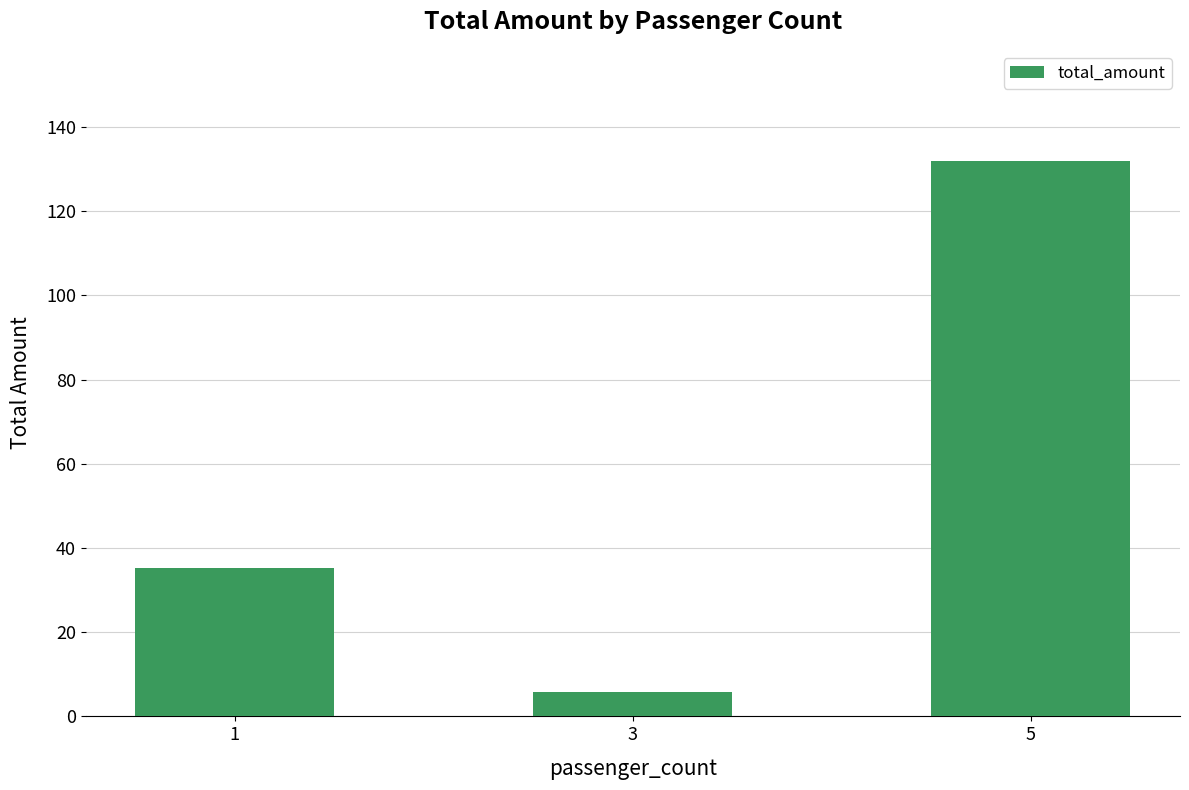

What is the sum of all values?

173.1